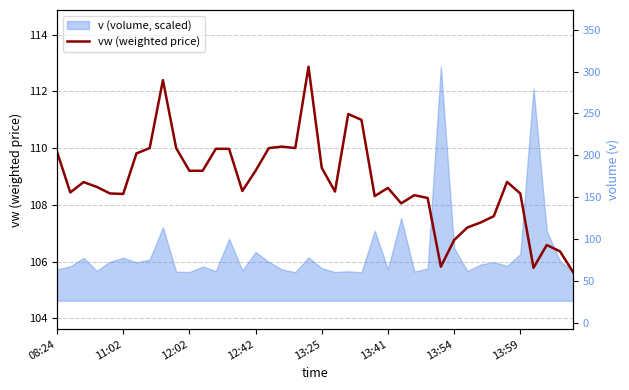

How many categories are shown in the chart?

40